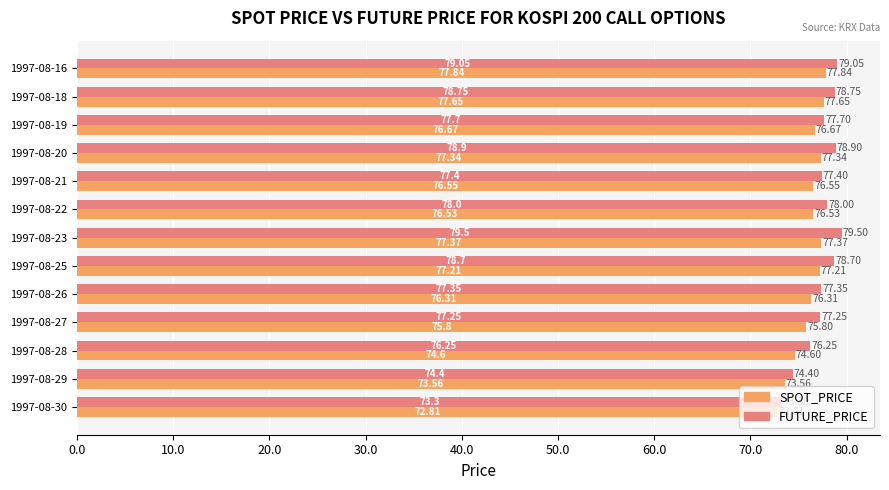

What is the difference between the SPOT_PRICE values at 1997-08-26 and 1997-08-27?

0.5